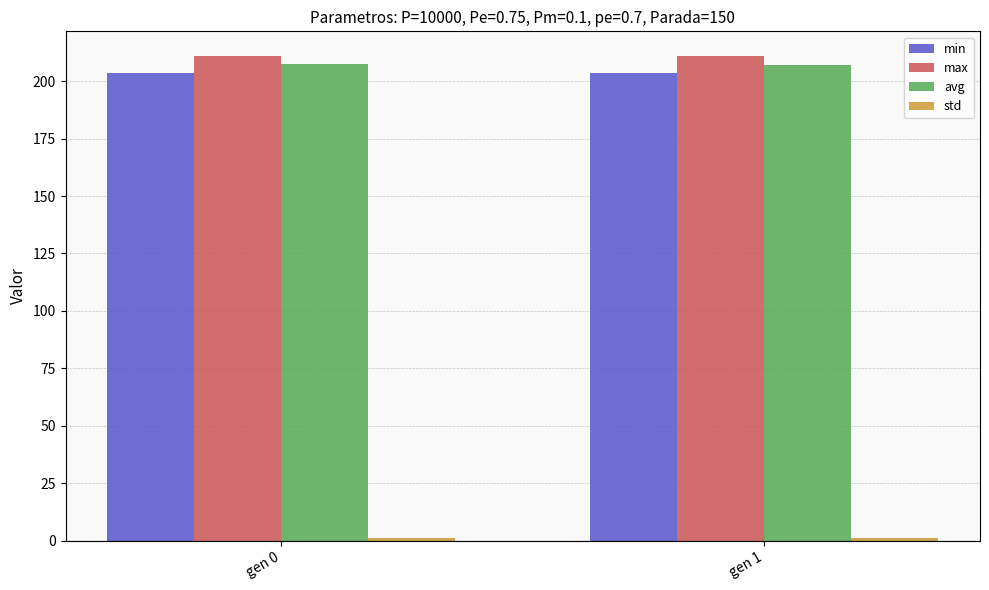

What is the sum of all max values?

422.1